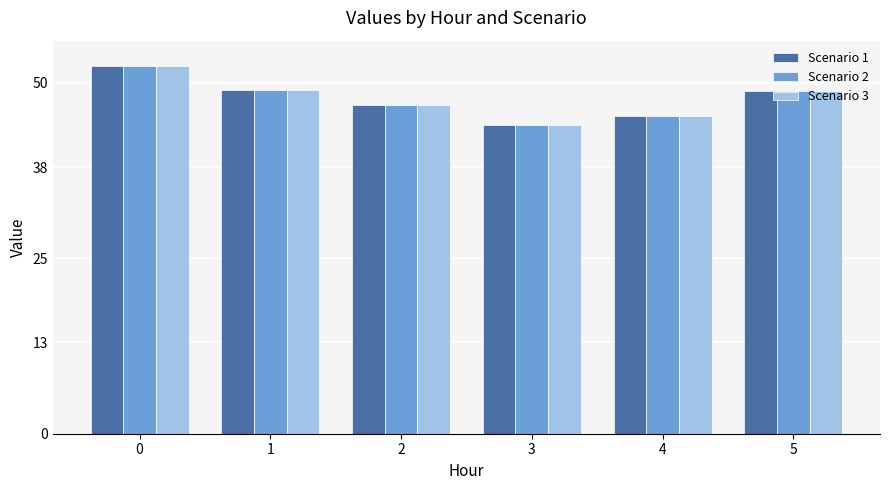

Which category has the lowest value in the Scenario 3 series?

3